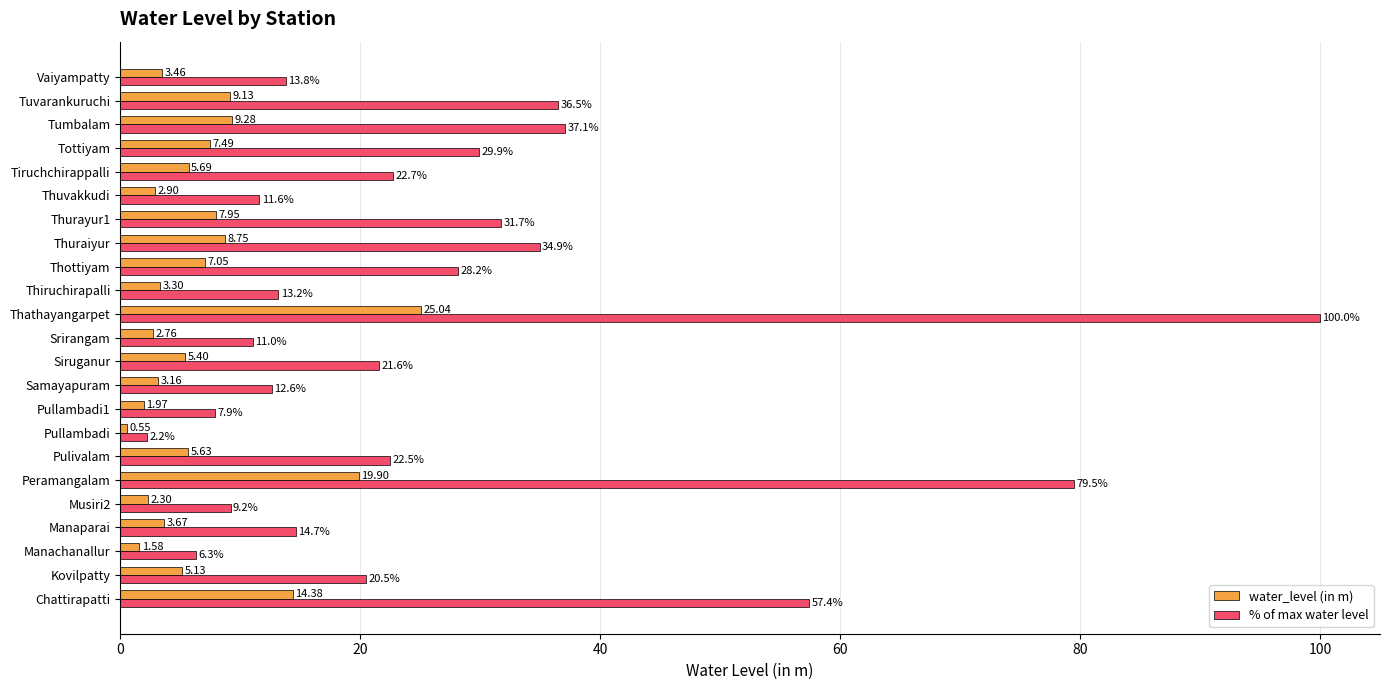

Which series has the largest total across all categories?

% of max water level